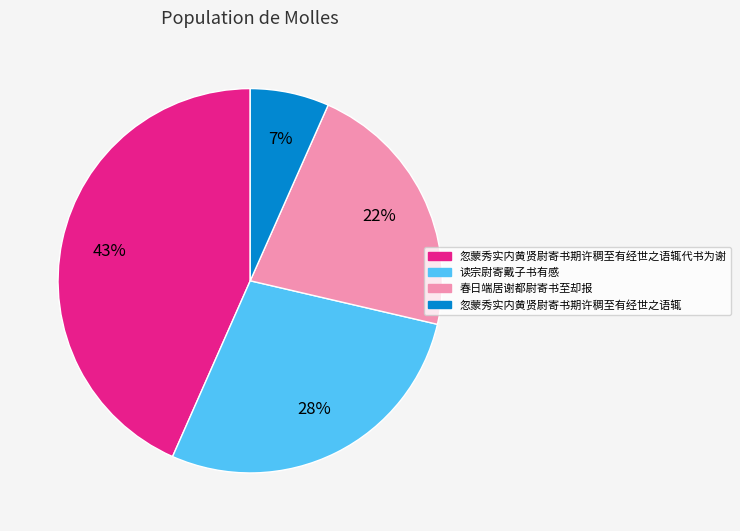

Is there any slice that represents more than half of the pie?

No